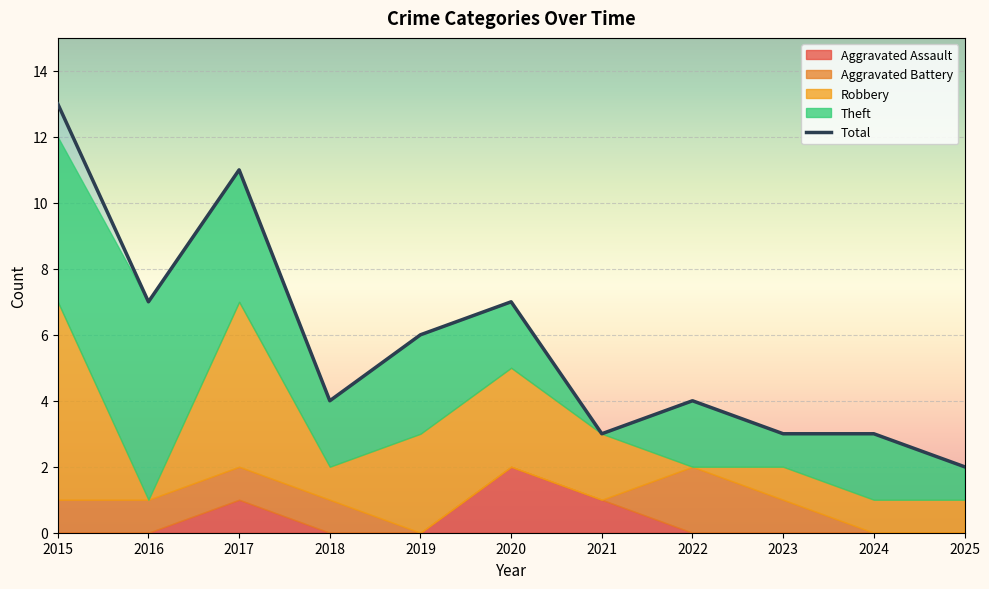

How many lines are shown in the chart?

1